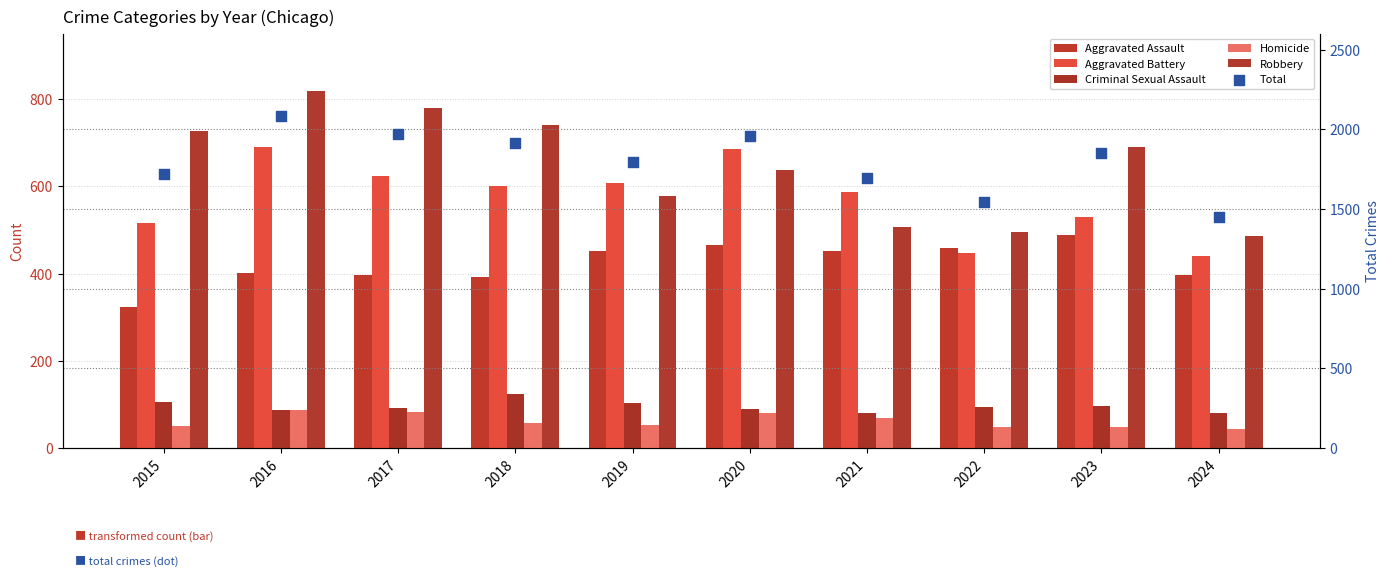

At which category is the sum across all series the highest?

2016